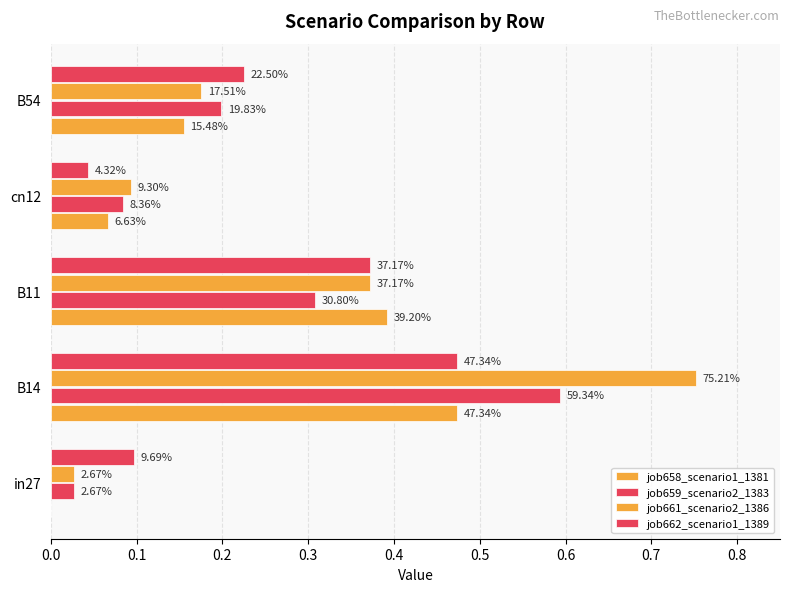

Which series has the largest total across all categories?

job661_scenario2_1386